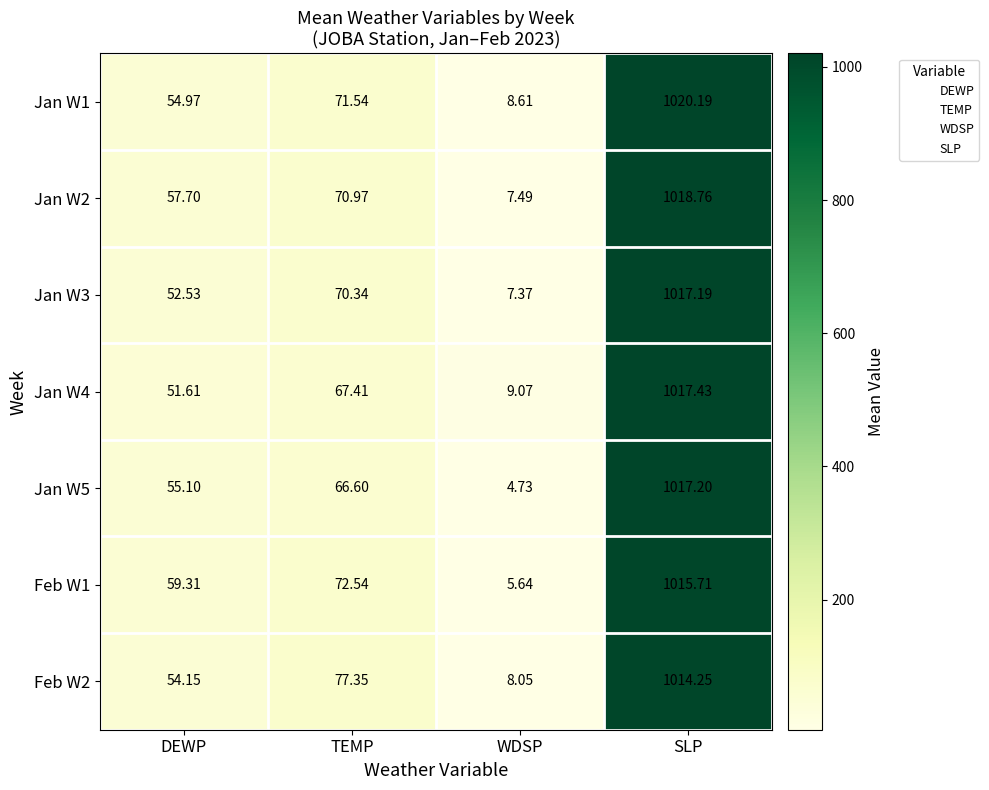

Which category has the highest value across all series?

SLP